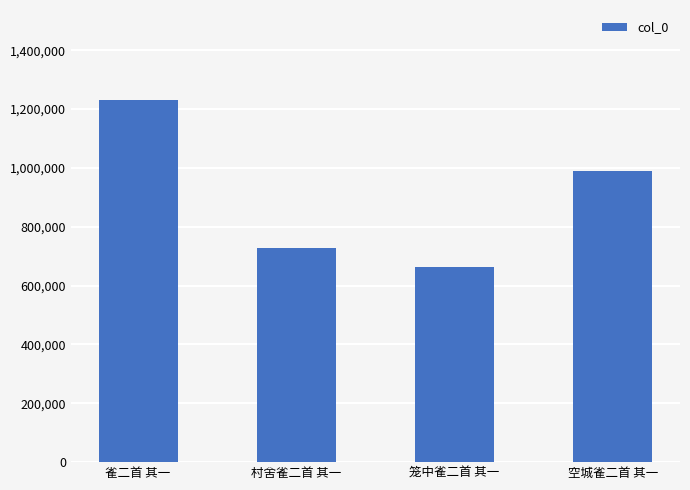

Read the value at 雀二首 其一.

1229278